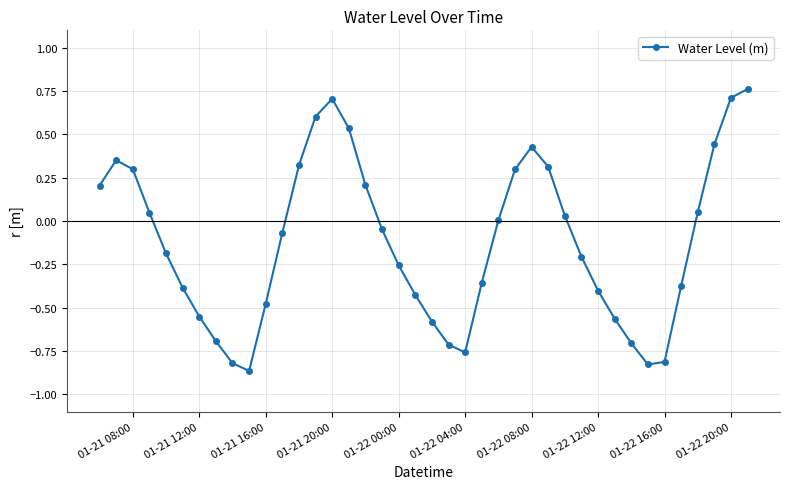

How many points are higher than both their immediate neighbors (excluding endpoints)?

3